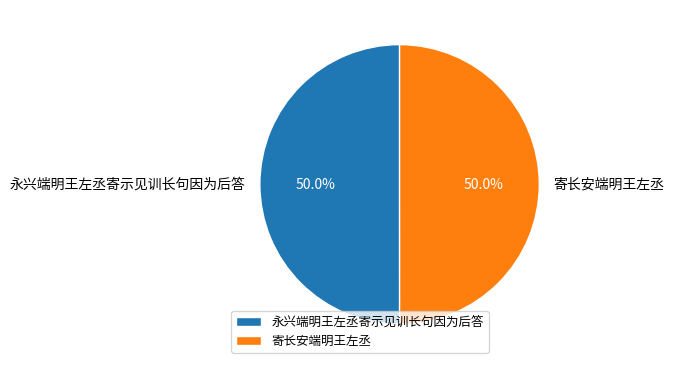

Is the sum of 永兴端明王左丞寄示见训长句因为后答 and 寄长安端明王左丞 greater than half?

Yes